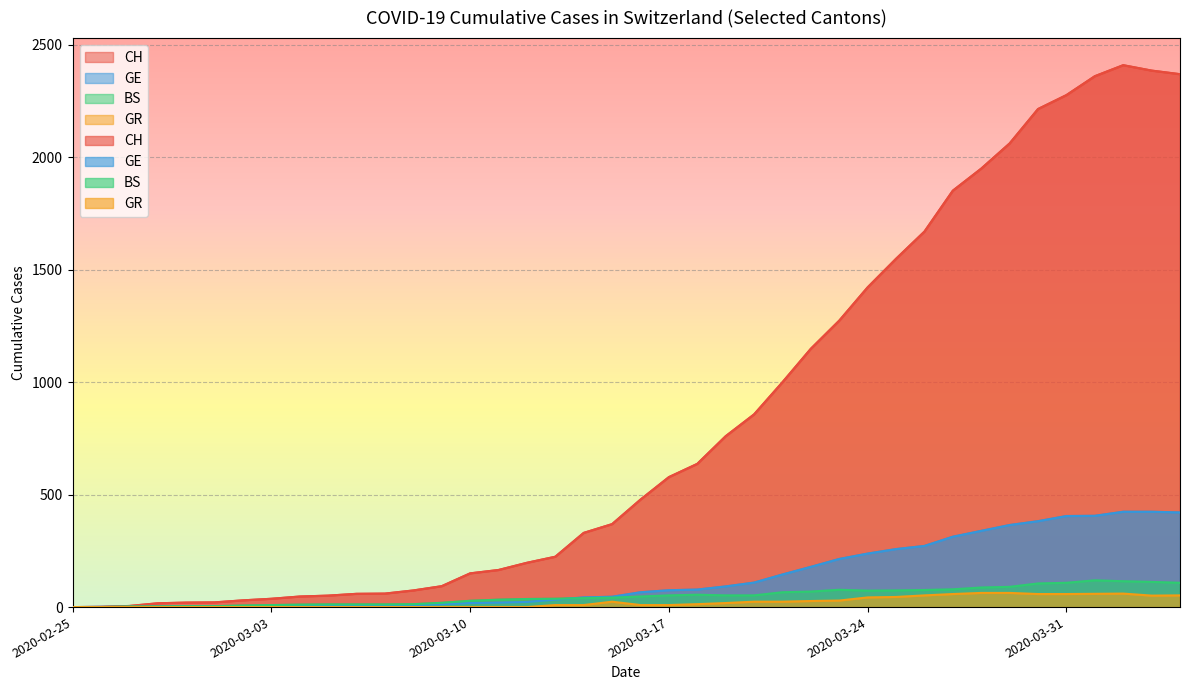

What is the difference between the second highest and minimum values in the GE series?

424